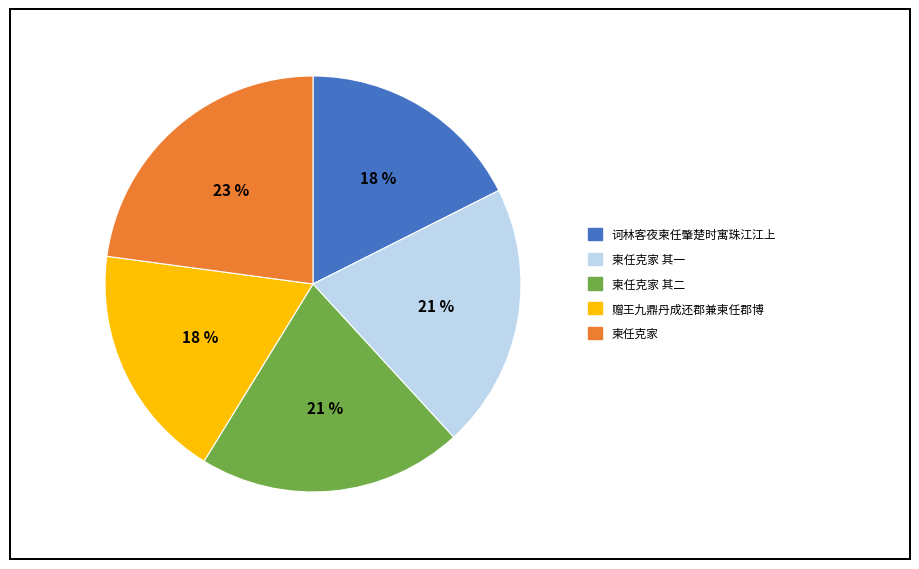

Is there any slice that represents more than half of the pie?

No